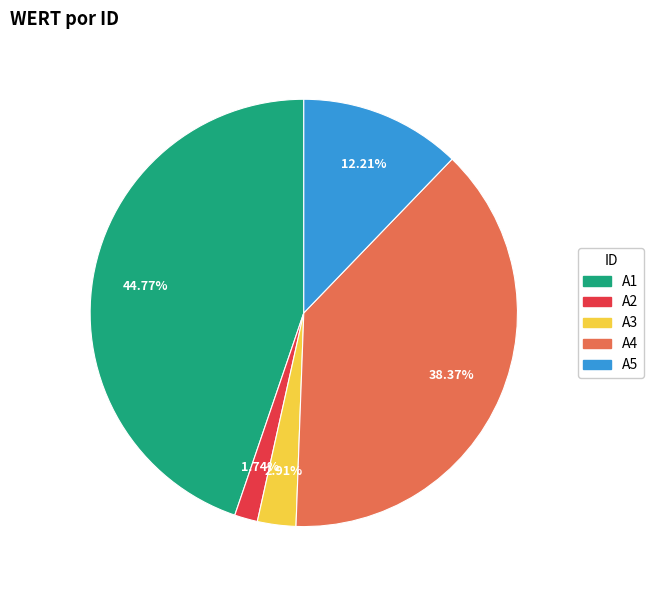

Rank the categories by value from lowest to highest.

A2, A3, A5, A4, A1